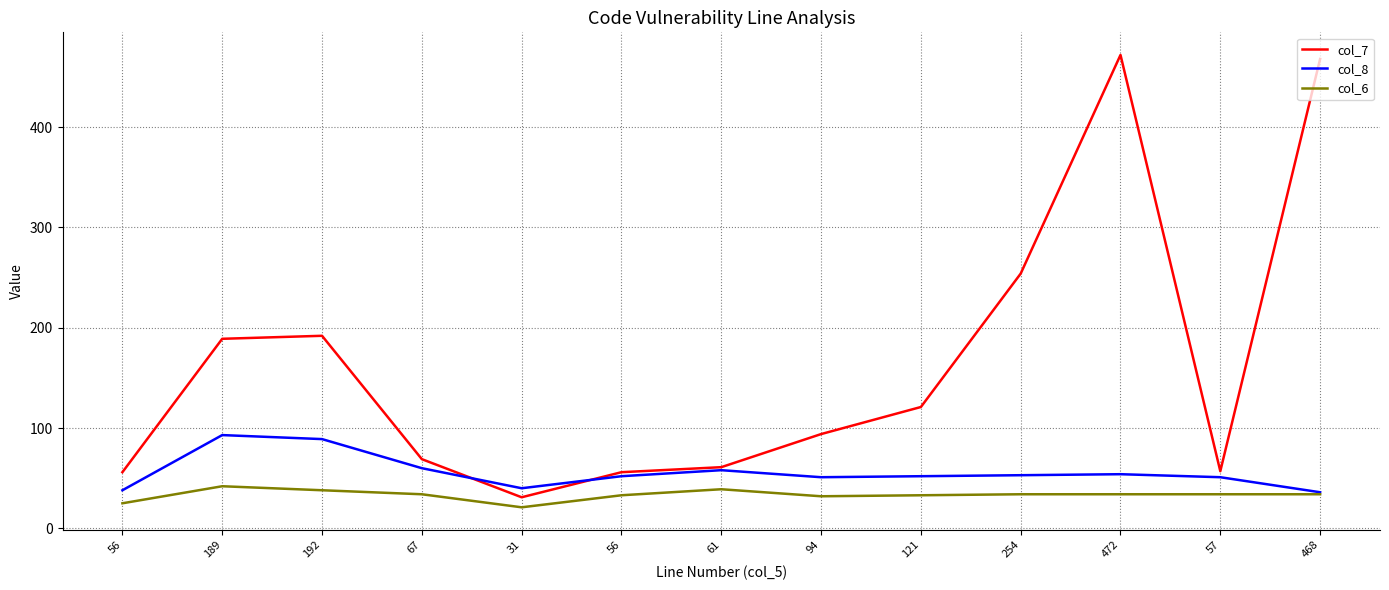

What is the sum of all col_7 values?

2120